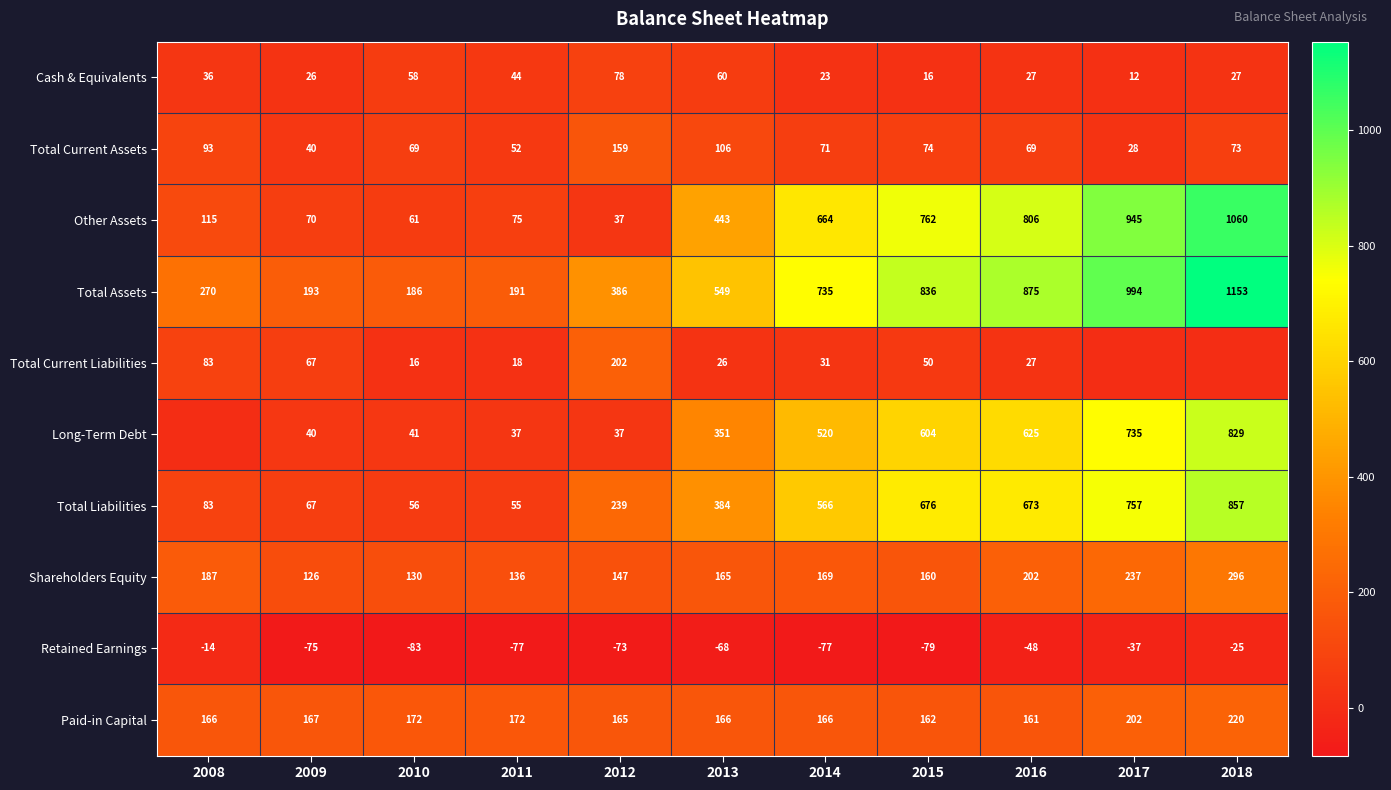

The value of Shareholders Equity at 2008 is 97. True or false?

False